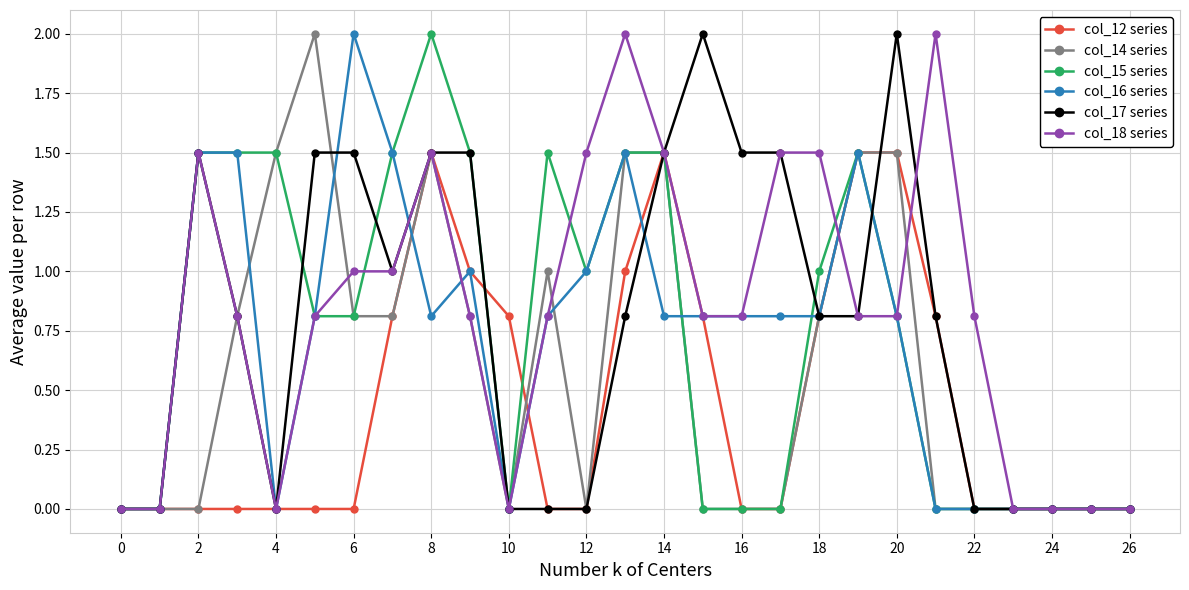

What is the greatest value displayed?

2.0